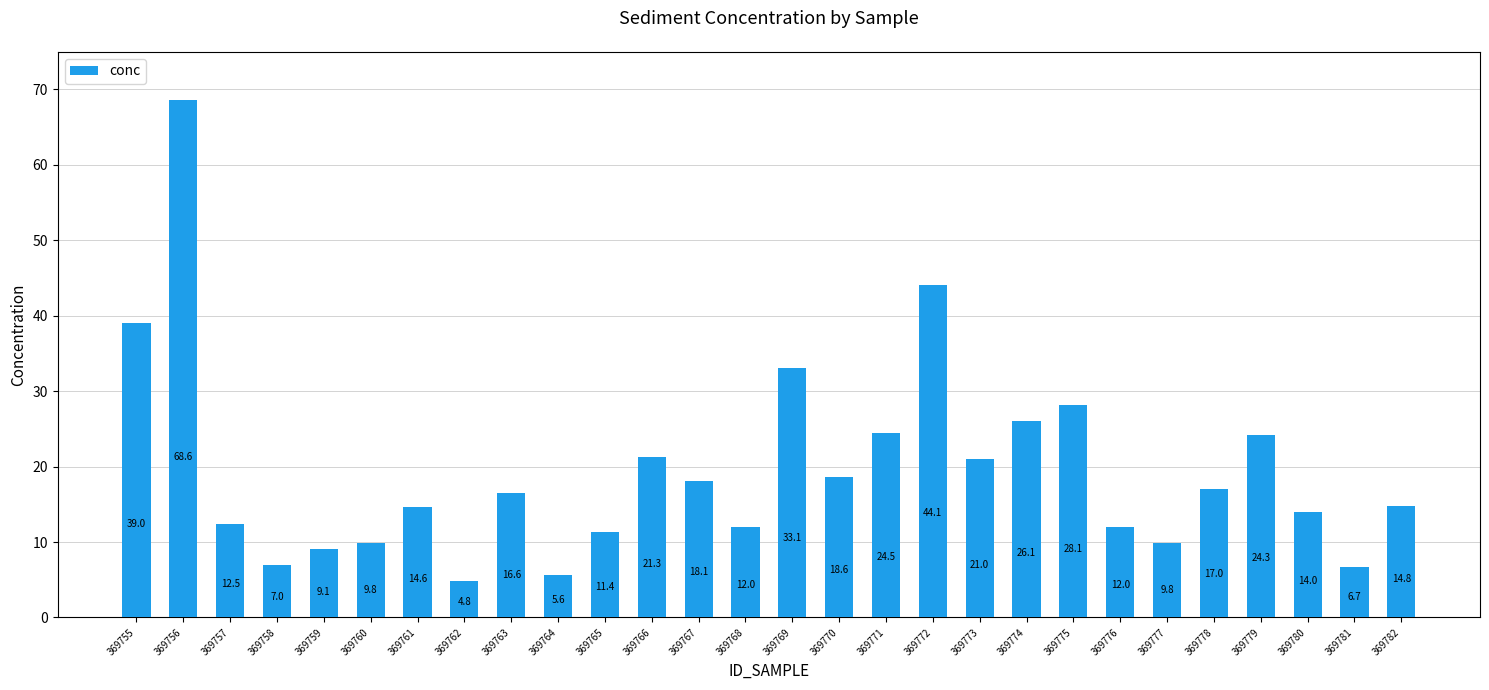

Reading right to left, transcribe all the data shown in this chart.

14.8	6.7	14.0	24.3	17.0	9.8	12.0	28.1	26.1	21.0	44.1	24.5	18.6	33.1	12.0	18.1	21.3	11.4	5.6	16.6	4.8	14.6	9.8	9.1	7.0	12.5	68.6	39.0